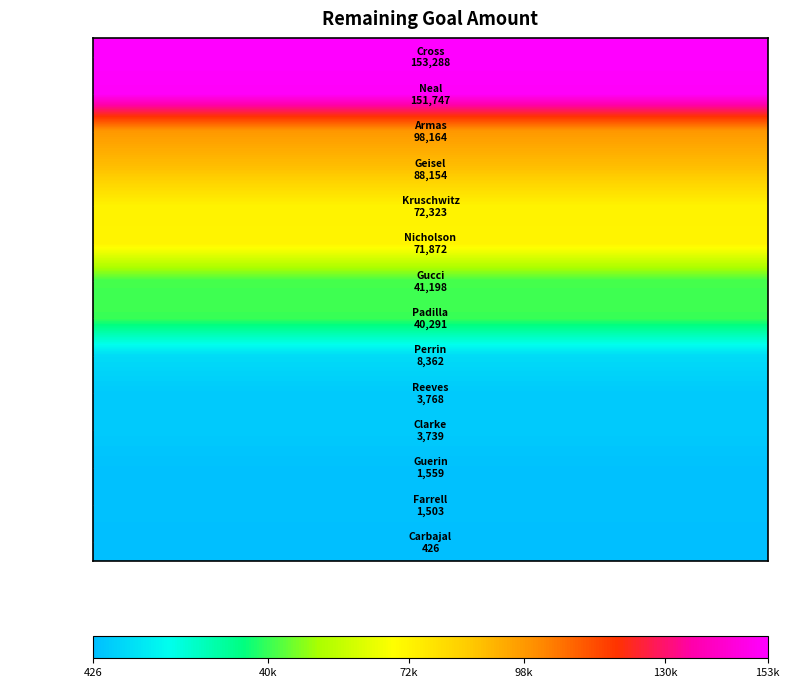

Approximately how many times larger is the value at 3 compared to 12?

58.7